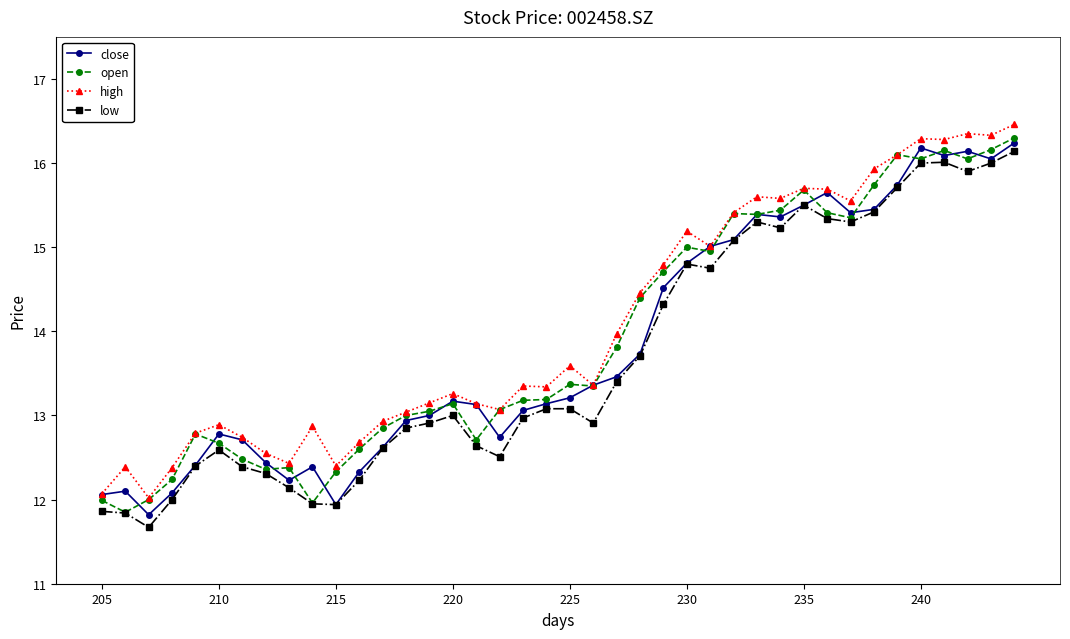

True or false: low and high cross at least once.

False